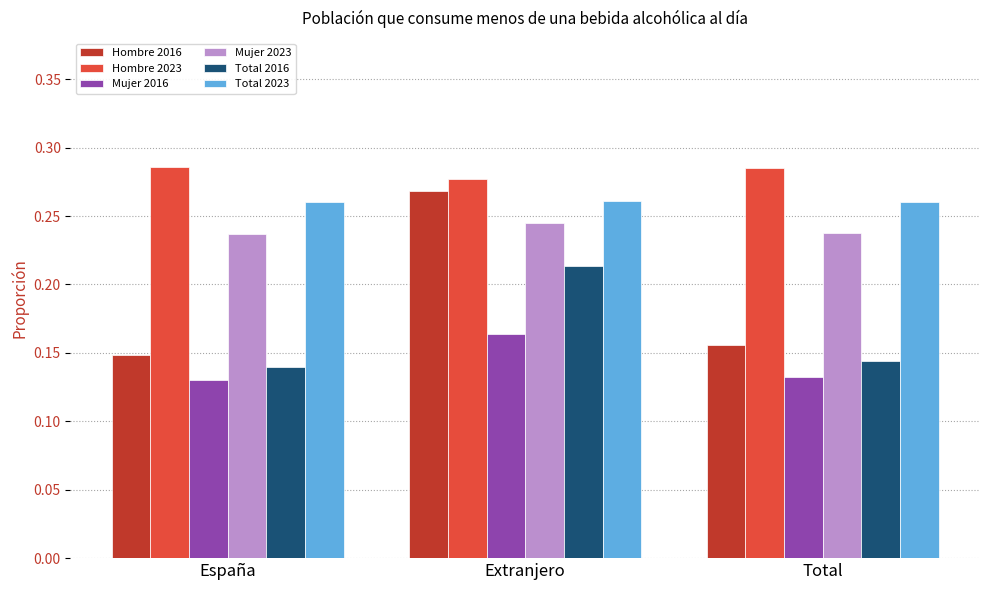

Where is Hombre 2023 nearest to the value 0?

Extranjero